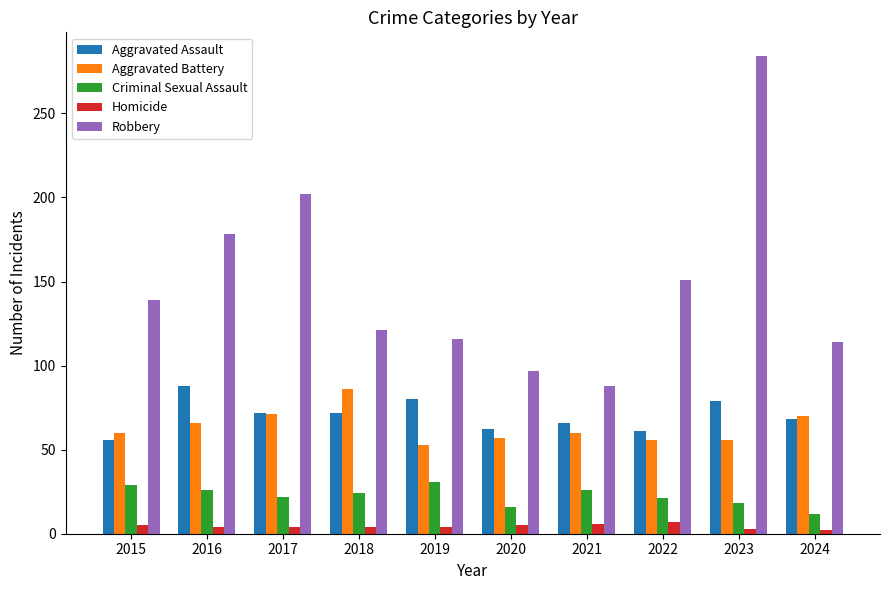

What is the sum of all Aggravated Assault values?

704